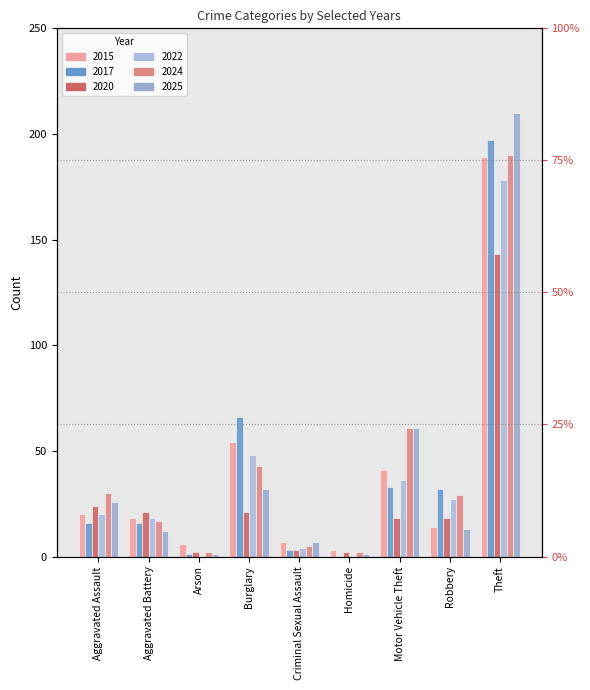

What are all the series names shown in the legend?

2015, 2017, 2020, 2022, 2024, 2025